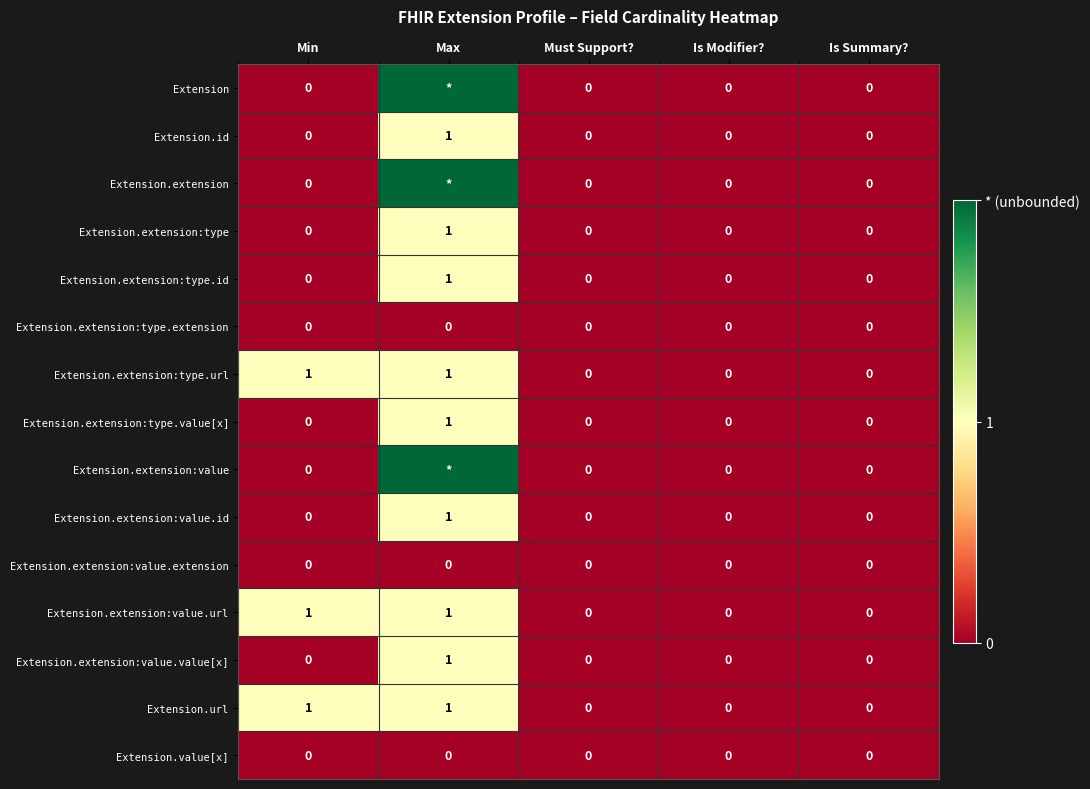

Count the Extension.extension:type.value[x] values in the range 0 to 1.

5